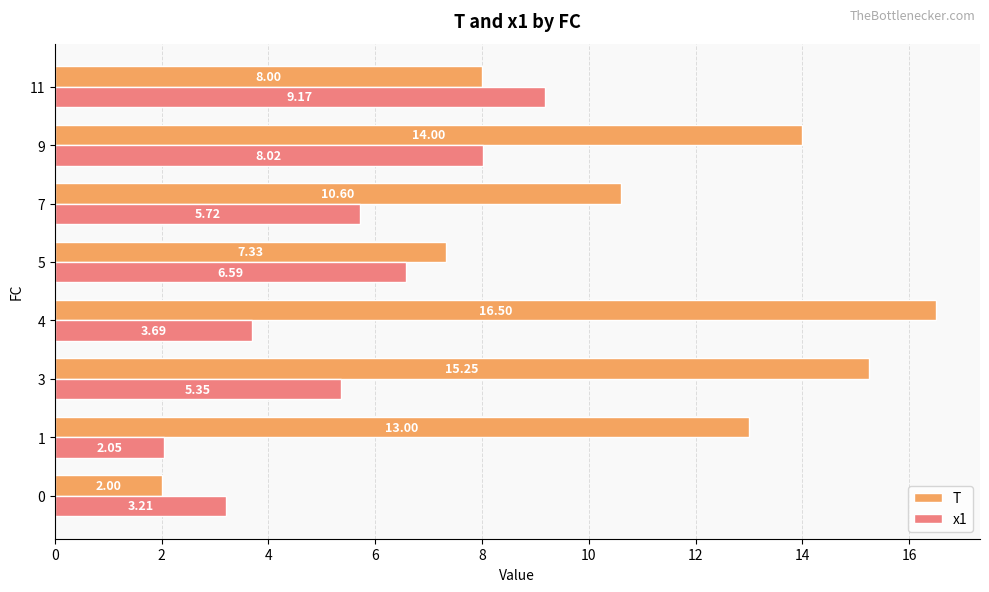

What is the difference between the x1 values at 1 and 3?

3.3